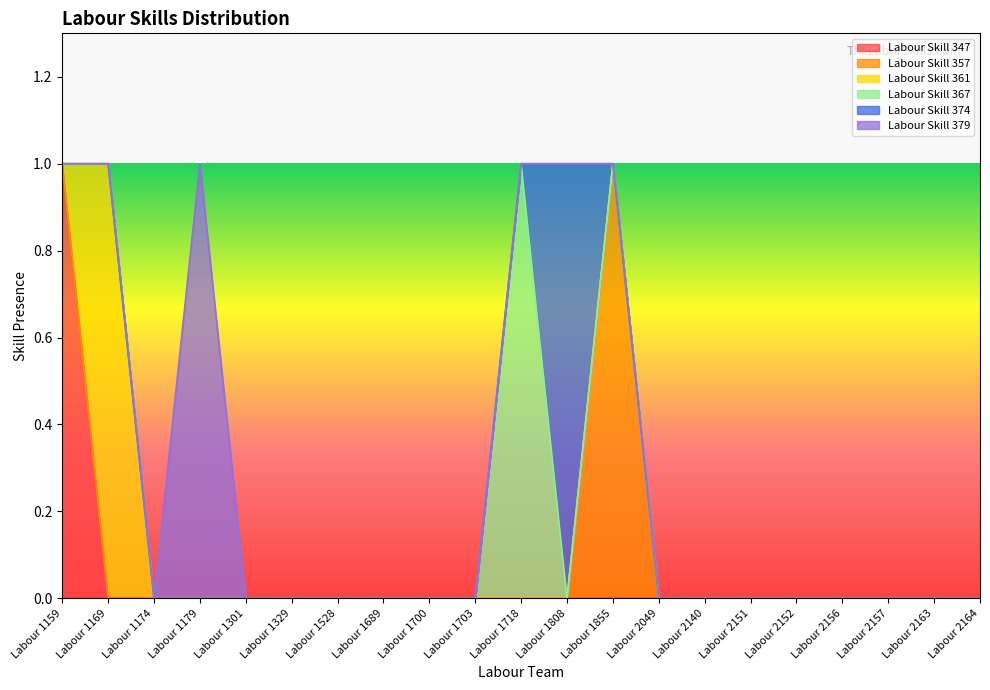

Is it true that Labour Skill 361 equals 0 at Labour 1700?

True